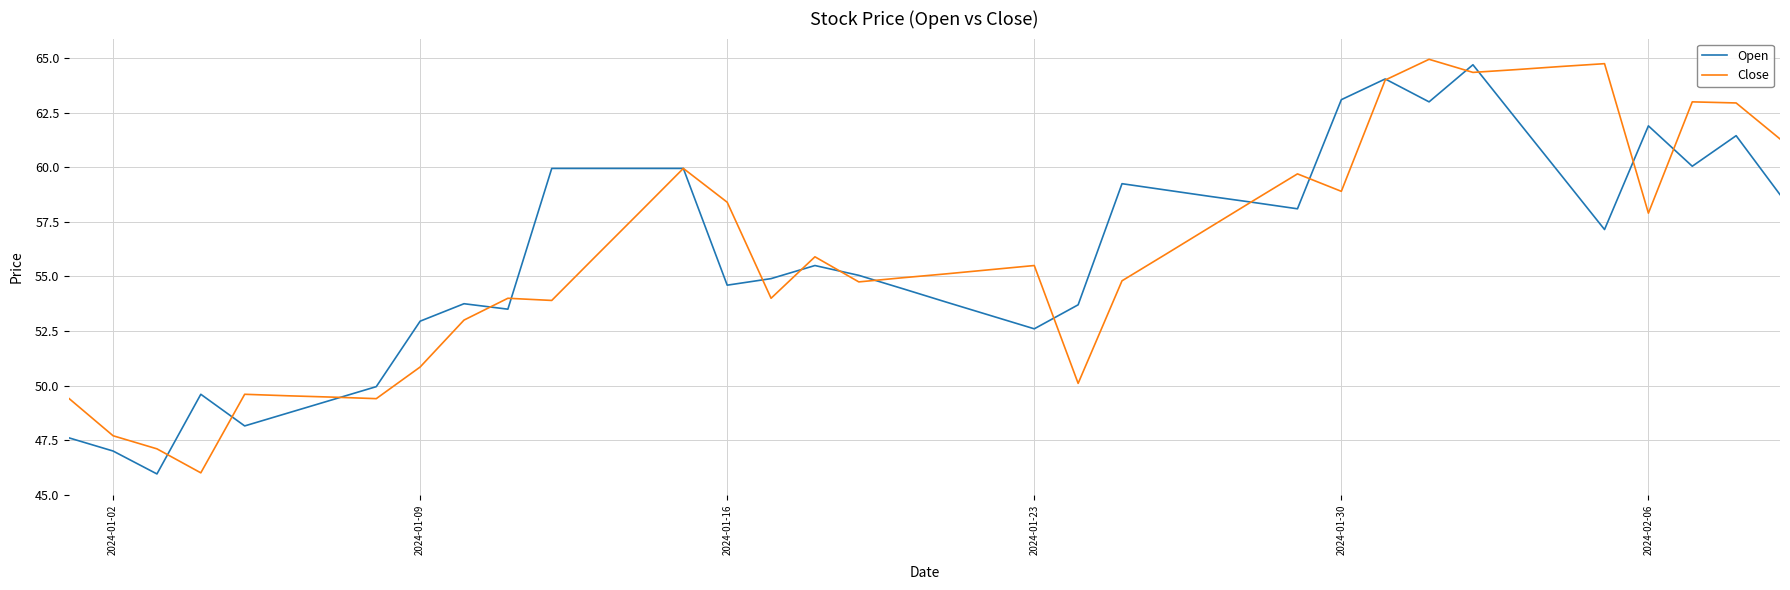

Which series ends up on top after the final intersection of Close and Open?

Close